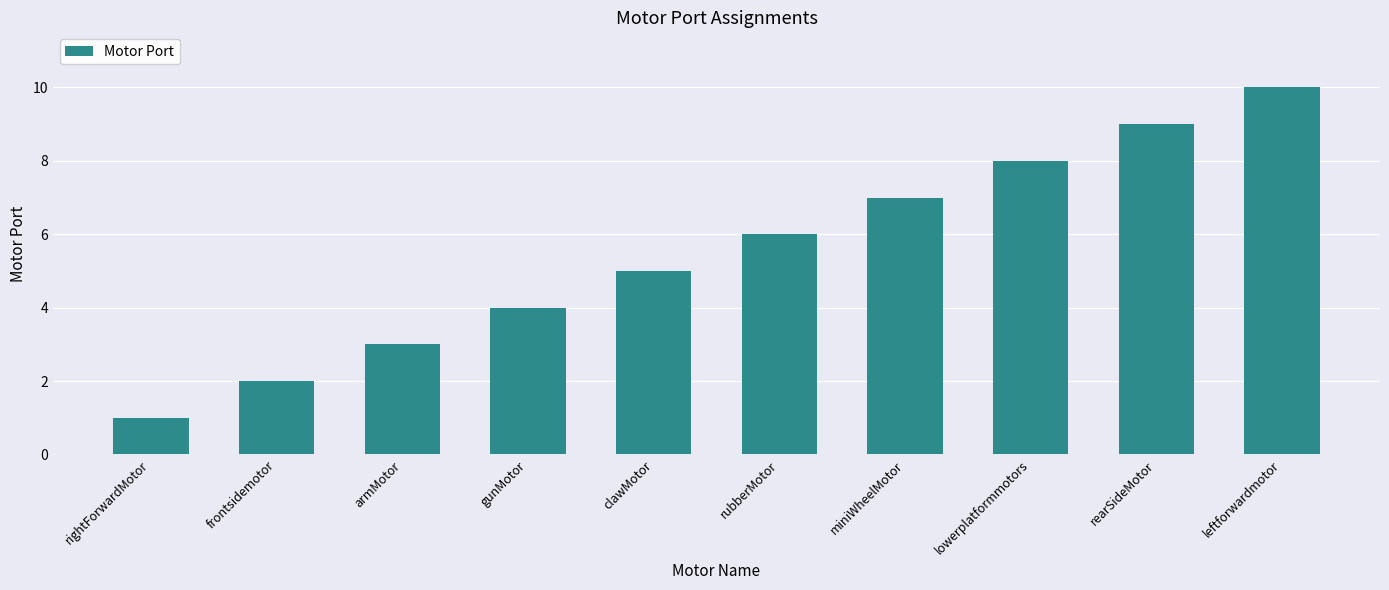

Reading left to right, what are all the values shown in this chart?

1	2	3	4	5	6	7	8	9	10